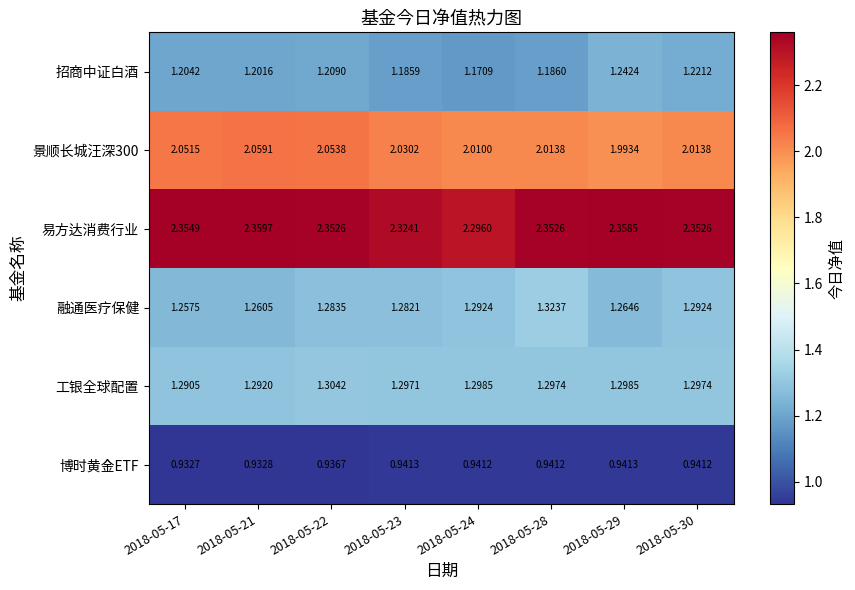

Is the value of 博时黄金ETF at 2018-05-22 greater than the value of 工银全球配置 at 2018-05-28?

No